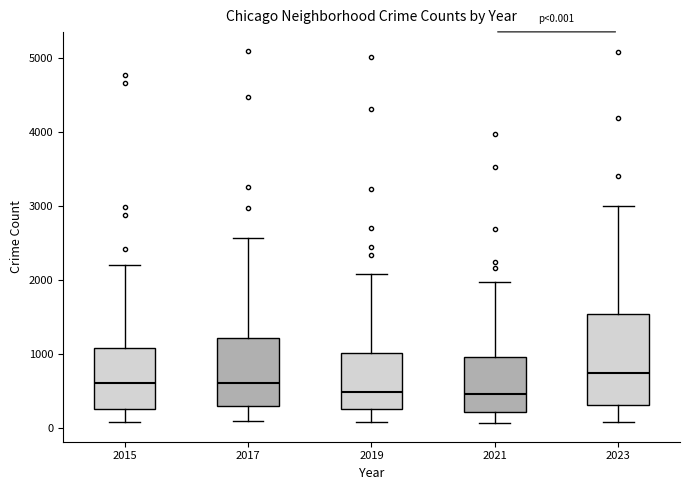

Comparing the boxes themselves (not the whiskers), which one is the tallest?

2023